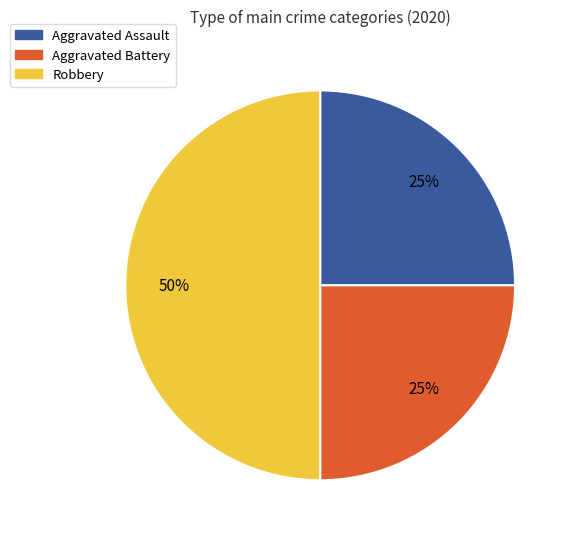

Combined, do Robbery and Aggravated Assault account for over 50%?

Yes